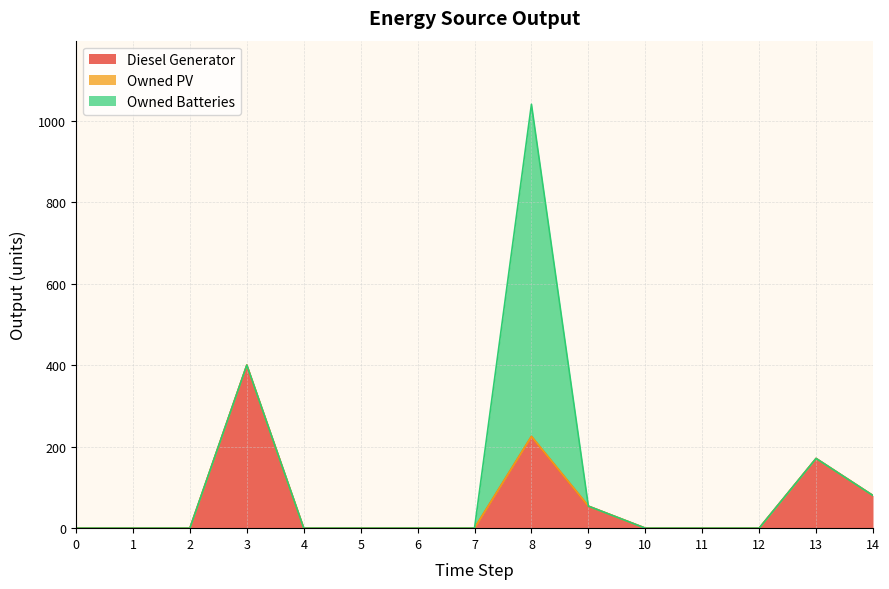

True or false: Owned Batteries has more than 0 interior local peaks.

True